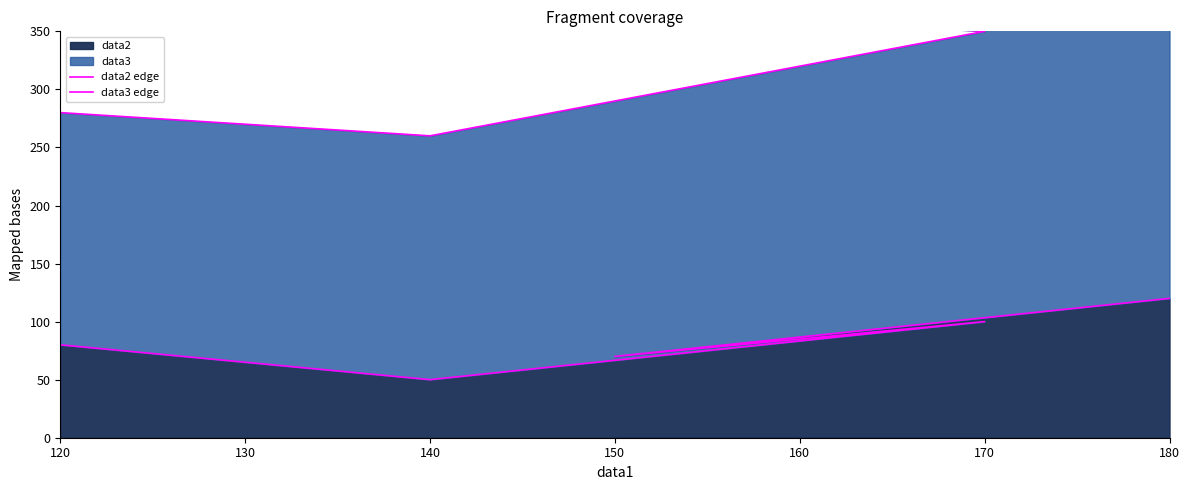

At which label is data2 closest to 85?

120